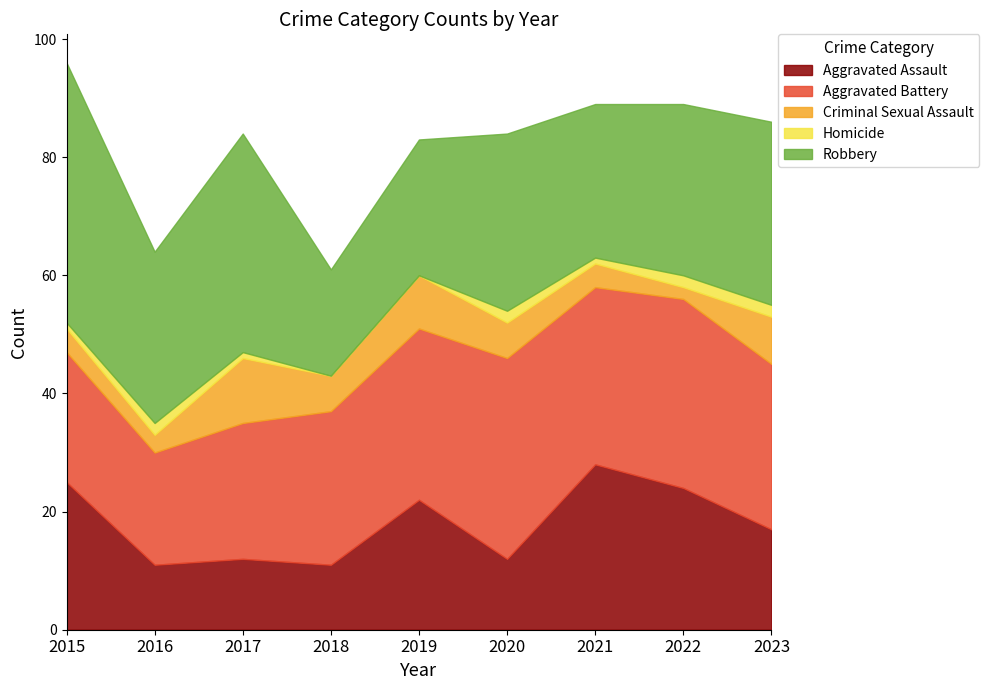

Which label corresponds to the smallest value in the chart?

2018